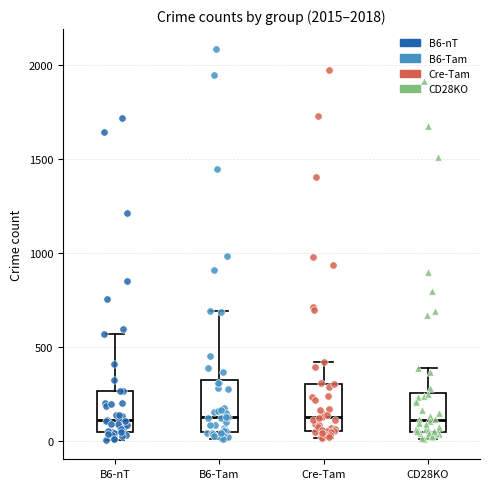

Where does the upper whisker of the box for B6-nT end on the y-axis? The values are not printed on the chart, so give them approximately, as read against the axis.

550